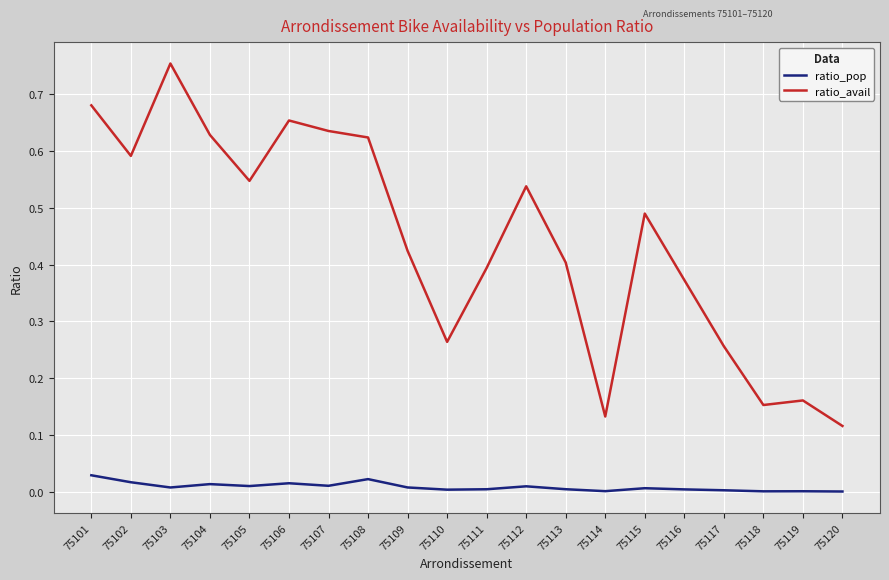

Is the value of ratio_avail at 75108 greater than the value of ratio_pop at 75110?

Yes